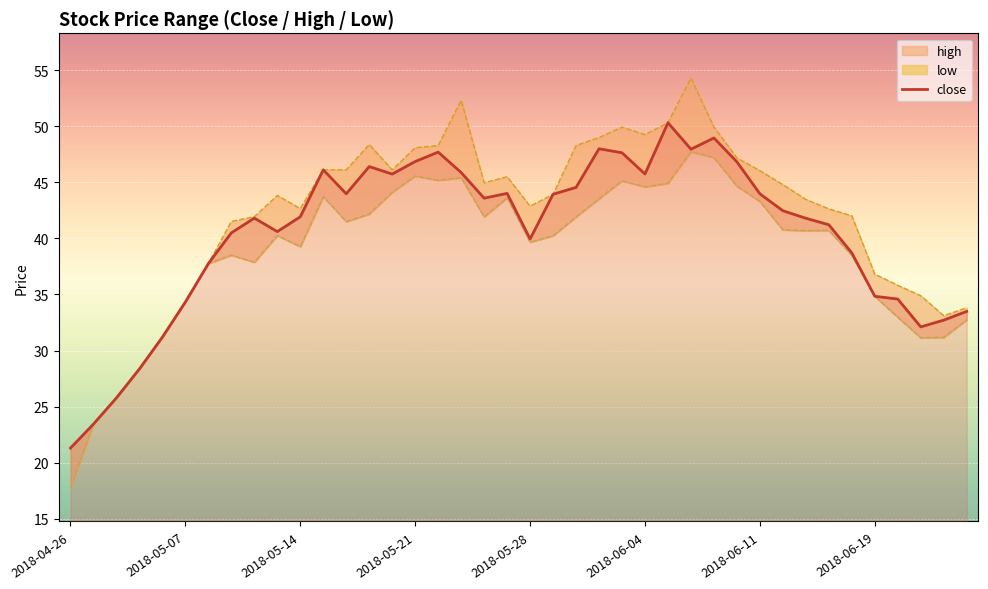

At which category does the data reach its first local peak?

8